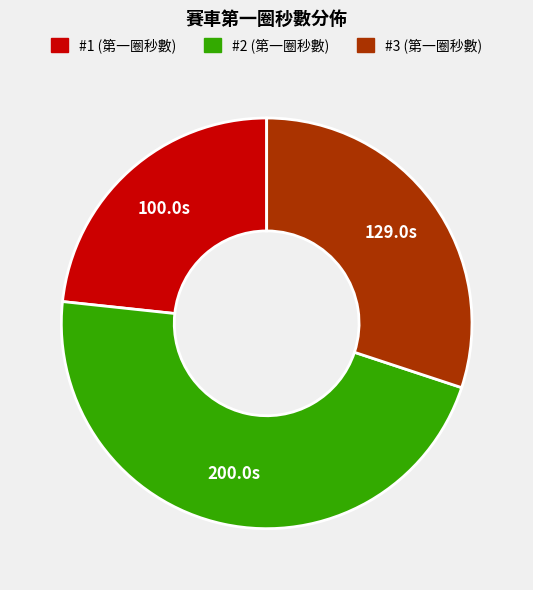

Do #2 and #1 together represent more than half of the pie?

Yes